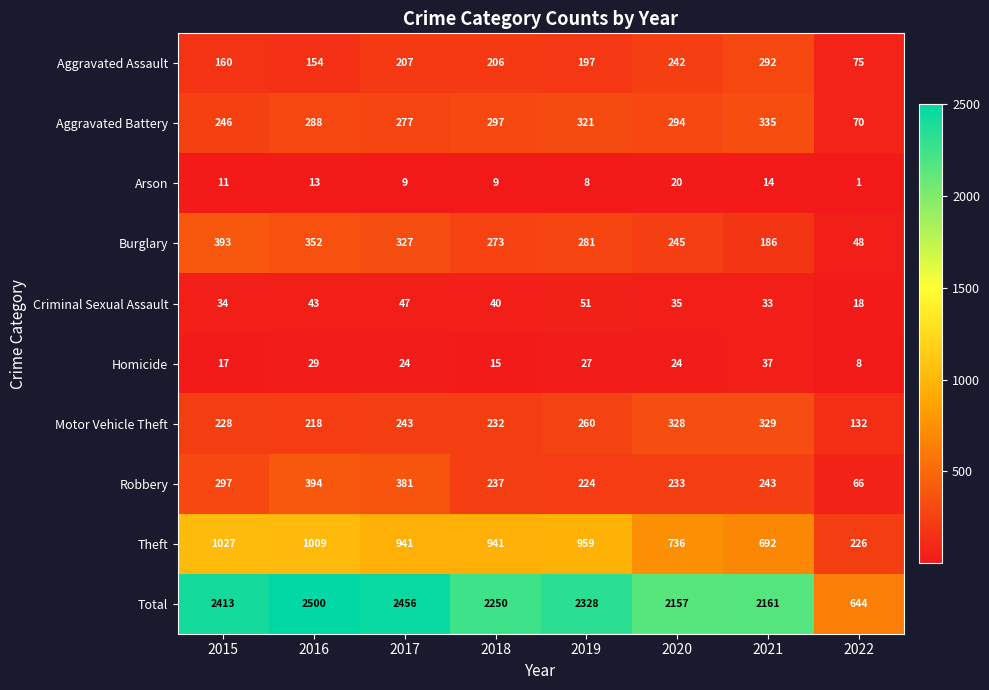

Rank the series by their maximum value, from lowest to highest.

Arson, Homicide, Criminal Sexual Assault, Aggravated Assault, Motor Vehicle Theft, Aggravated Battery, Burglary, Robbery, Theft, Total